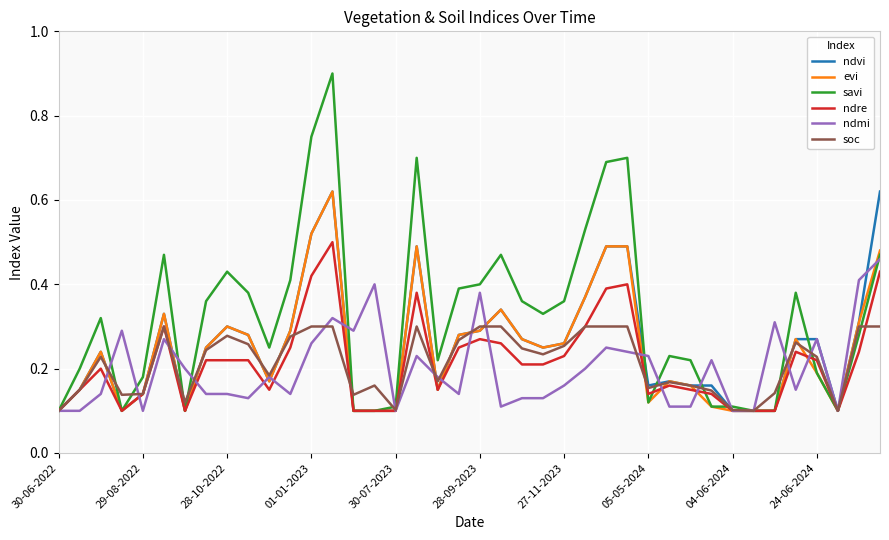

Which series has the largest total across all categories?

savi